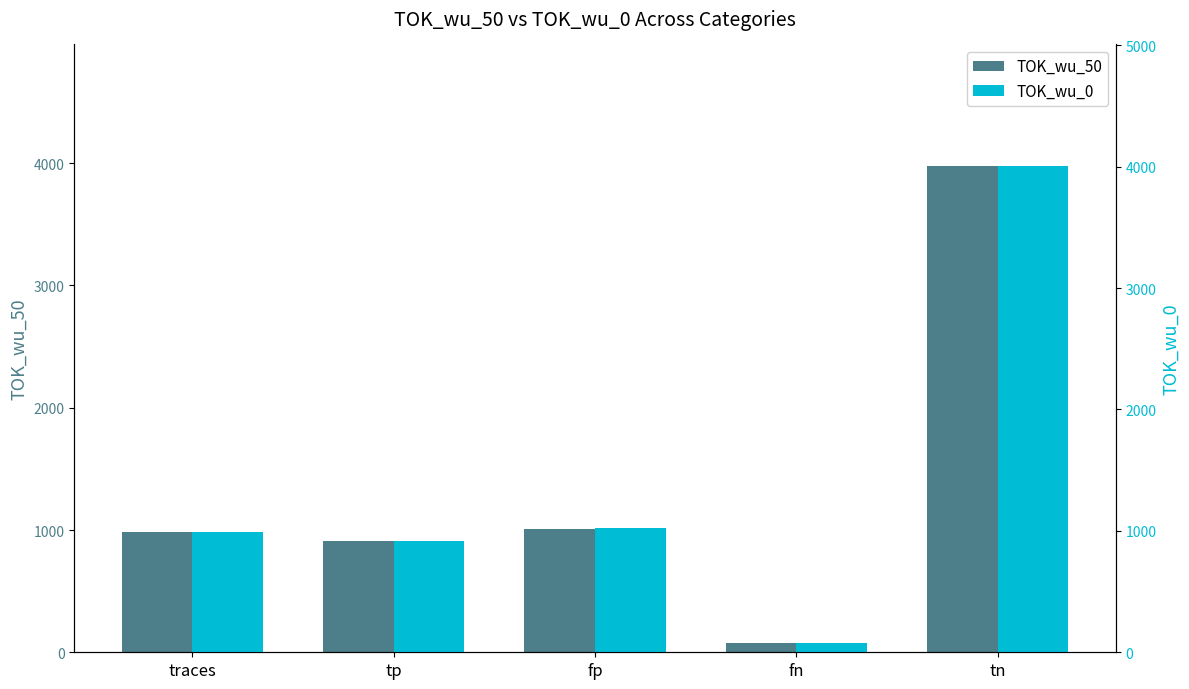

What is the highest value of the TOK_wu_0 series?

4005